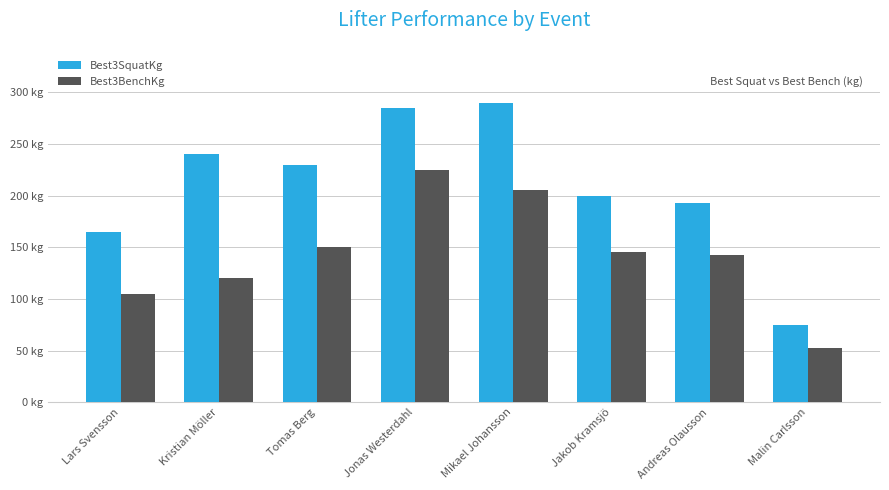

At Malin Carlsson, list the series in order from smallest to largest.

Best3BenchKg, Best3SquatKg